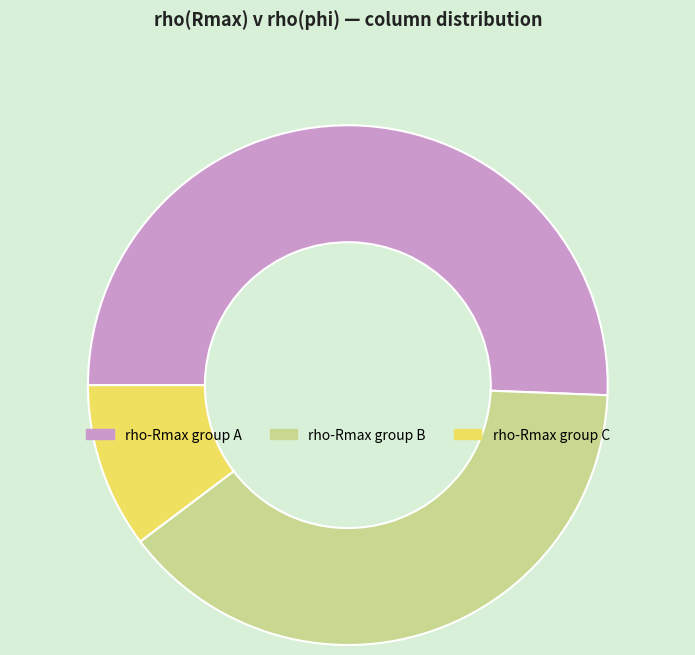

How many slices are in this pie chart?

3